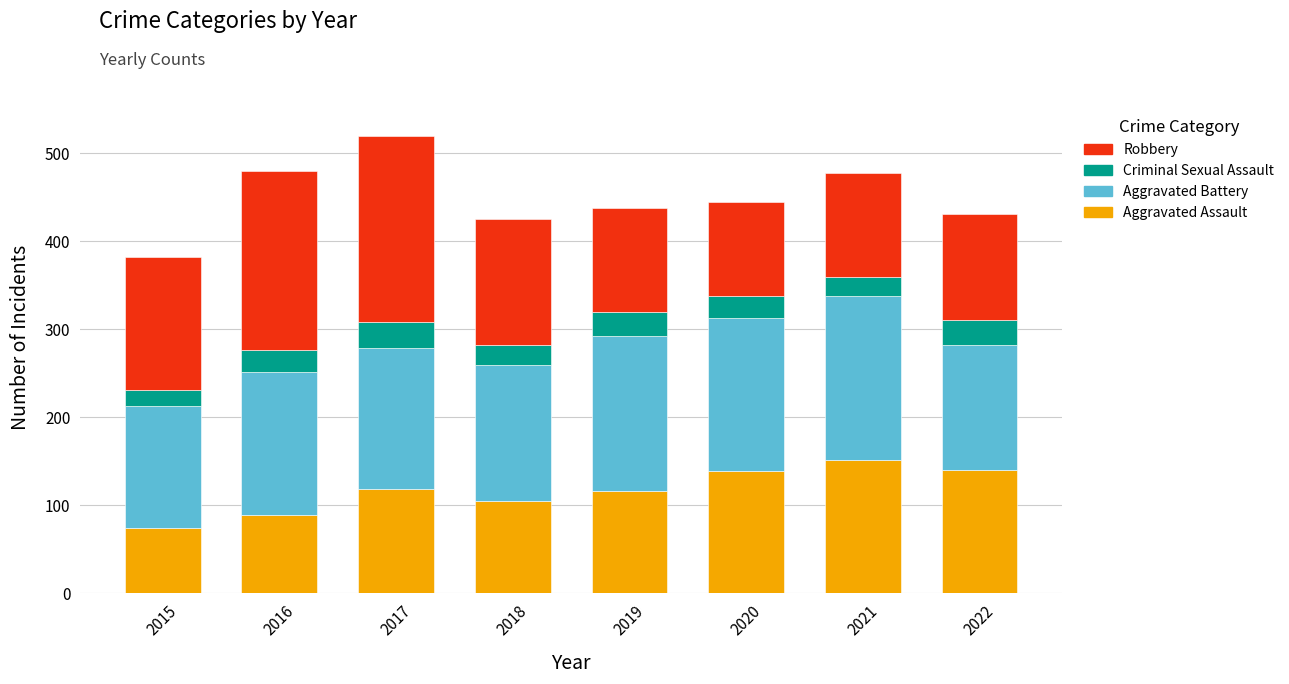

What are all the series names shown in the legend?

Robbery, Criminal Sexual Assault, Aggravated Battery, Aggravated Assault